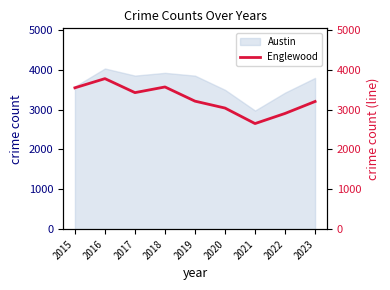

The value of Austin at 2016 is 4030. True or false?

True